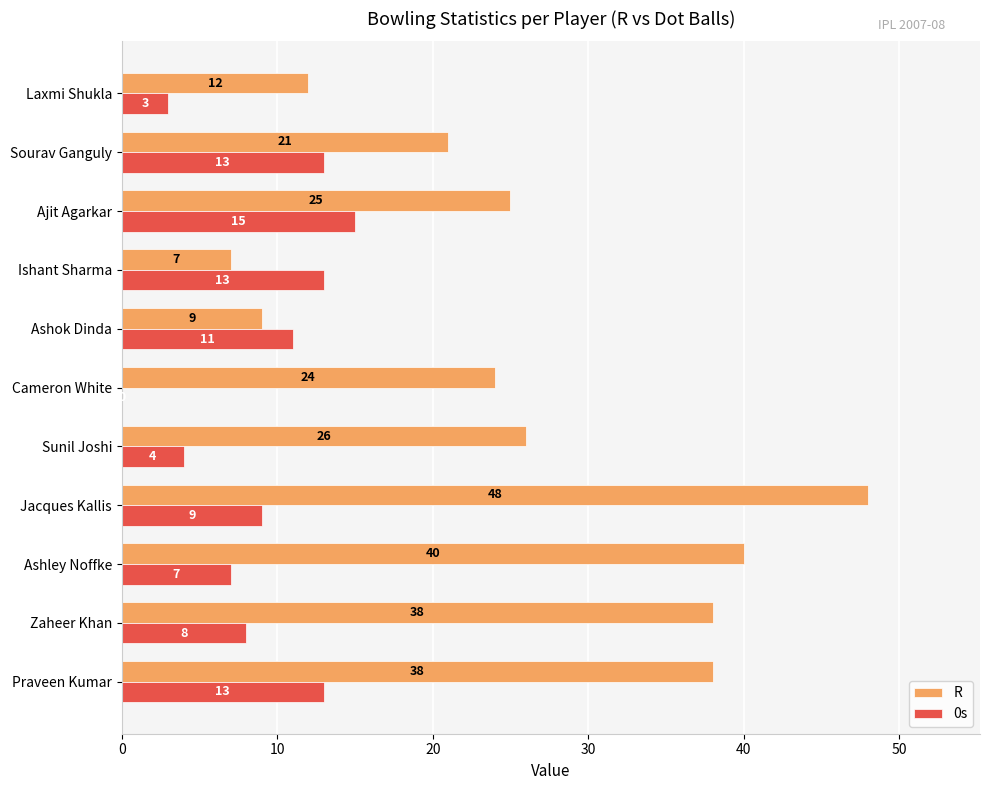

What is the maximum value shown in the chart?

48